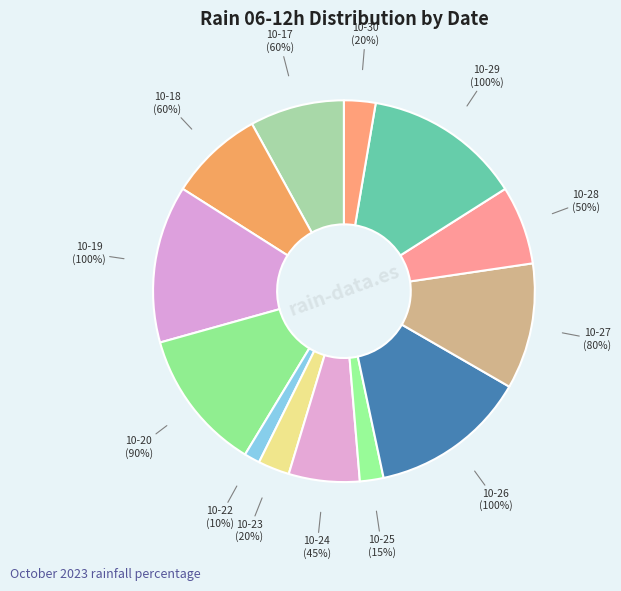

To the nearest percent, what portion does 2023-10-28 represent?

7%